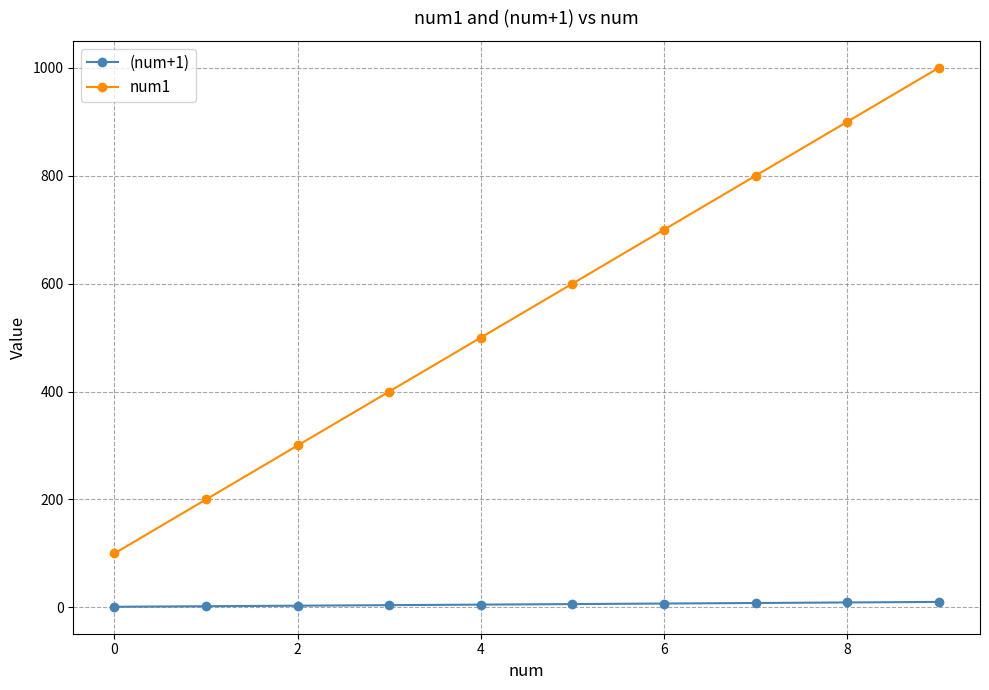

True or false: (num+1) and num1 cross at least once.

False